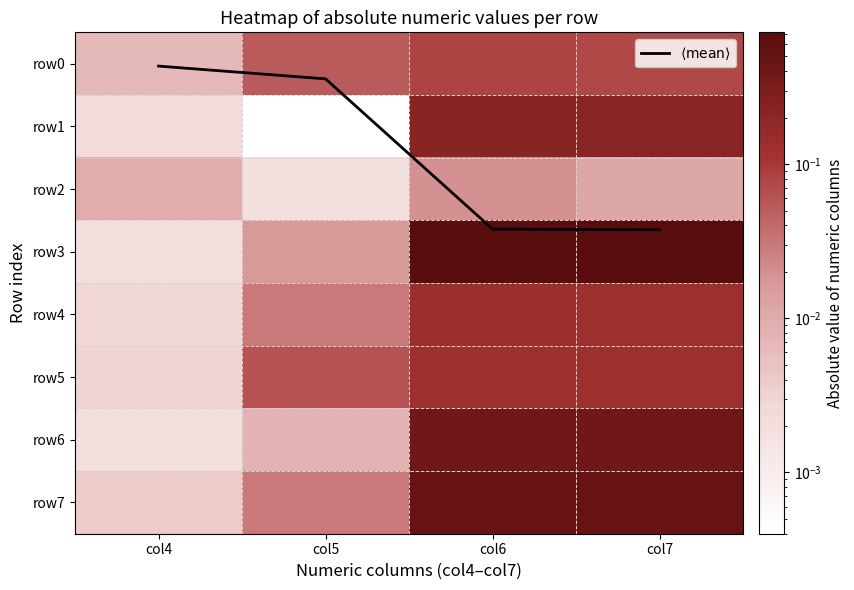

Rank the series at col7 from highest to lowest value.

$\langle \mathrm{mean} \rangle$, row3, row7, row6, row1, row4, row5, row0, row2